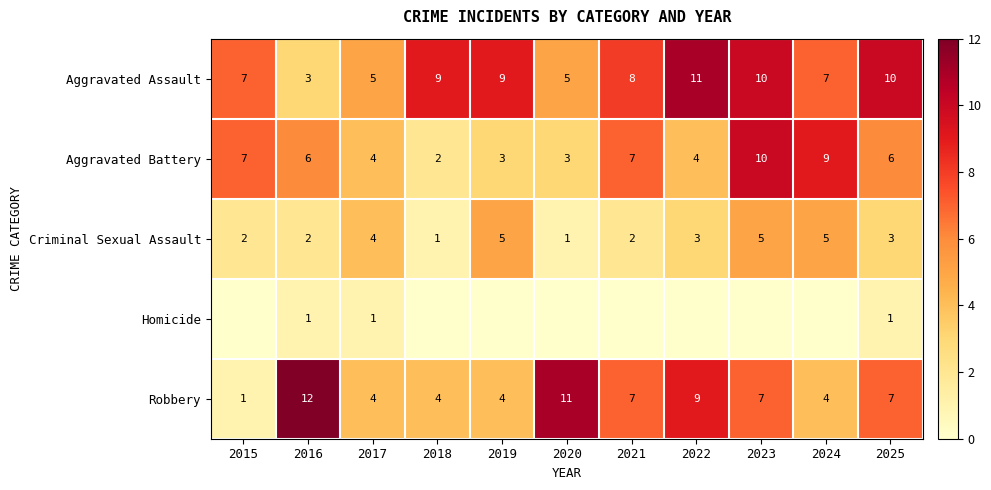

The value of Criminal Sexual Assault at 2016 is 2. True or false?

True